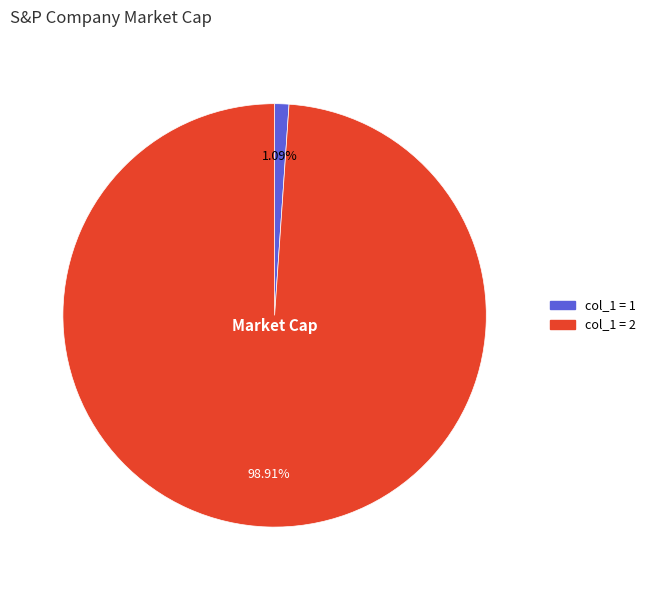

Which slice is the largest?

col_1 = 2